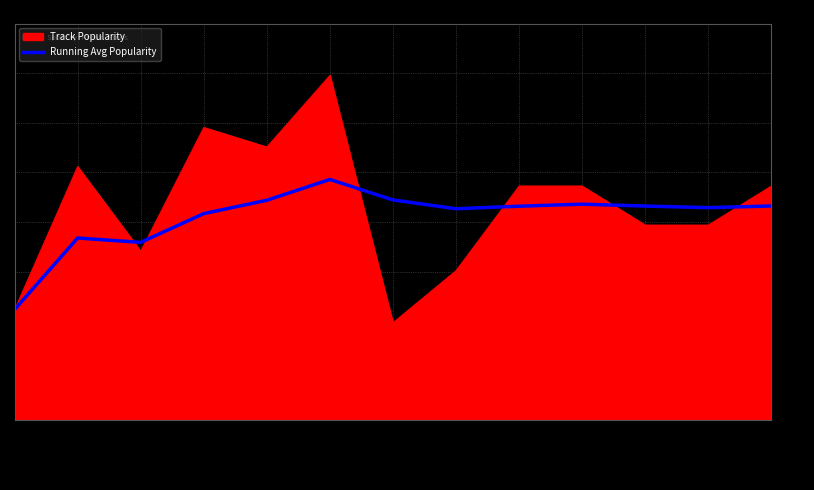

What value does the Track Popularity series have at 2020-04-02?

15.0